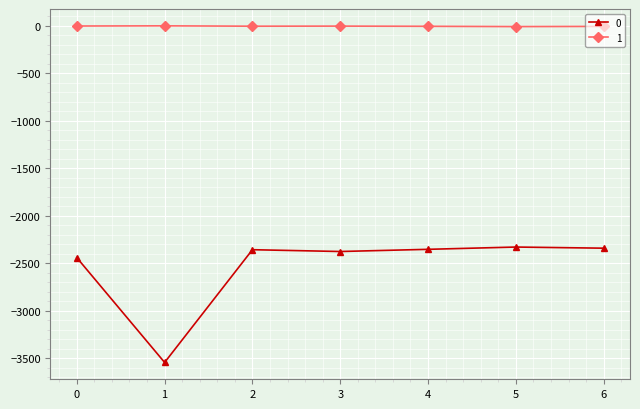

The value of 0 at 3 is -2376. True or false?

True